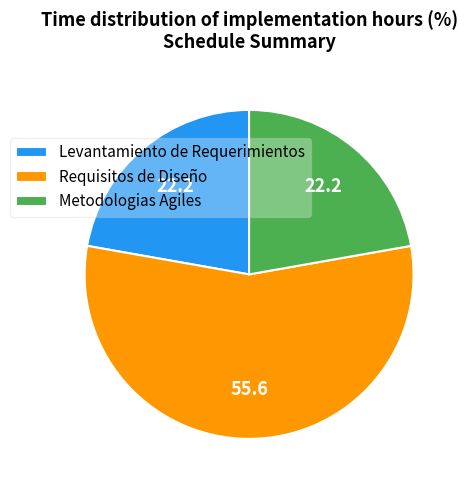

The Levantamiento de Requerimientos slice represents 13% of the pie. True or false?

False